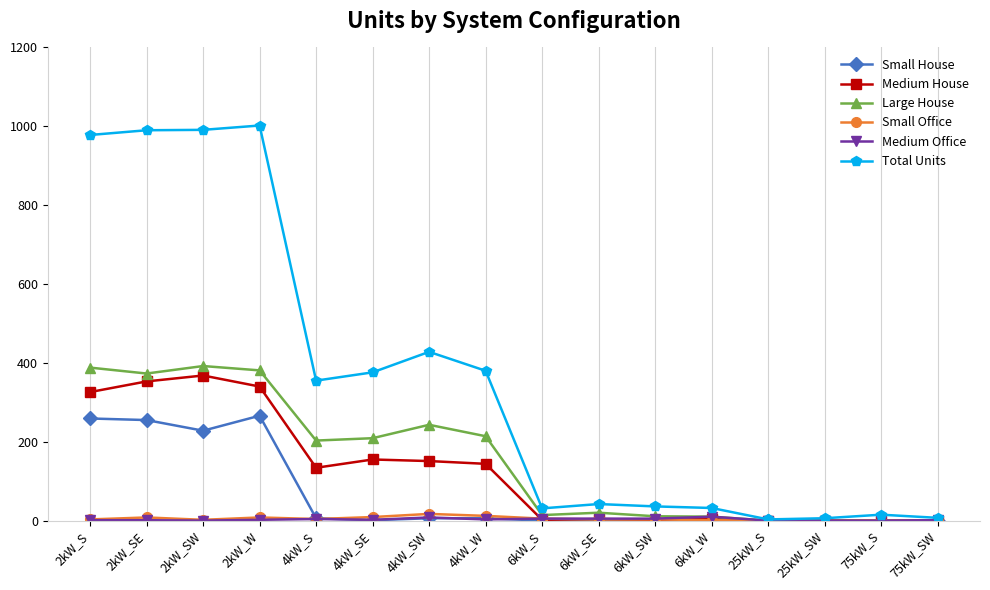

At which label is Small House closest to 133?

2kW_SW